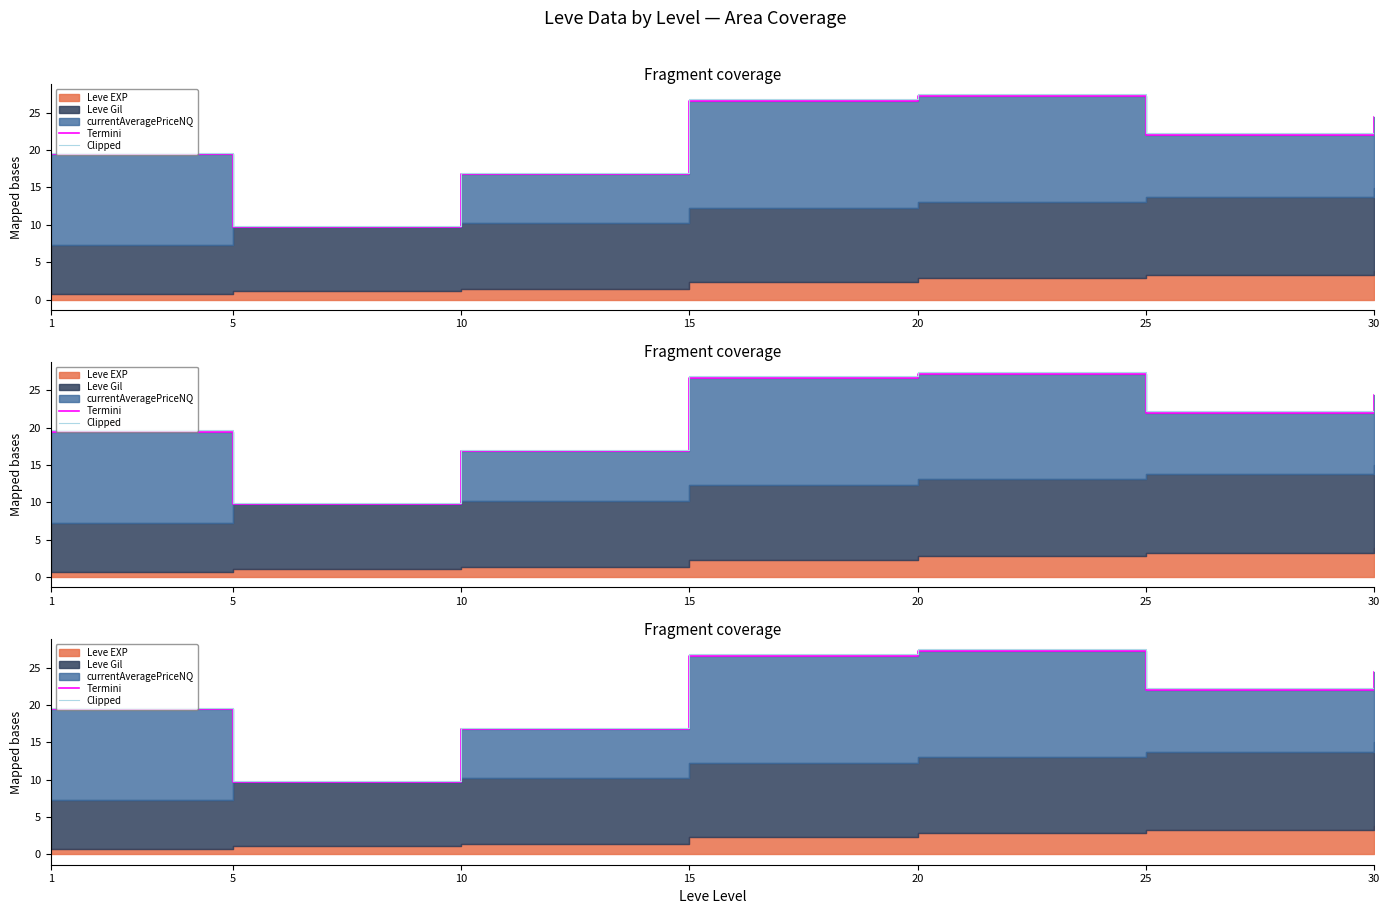

What is the lowest value of the Termini series?

9.8